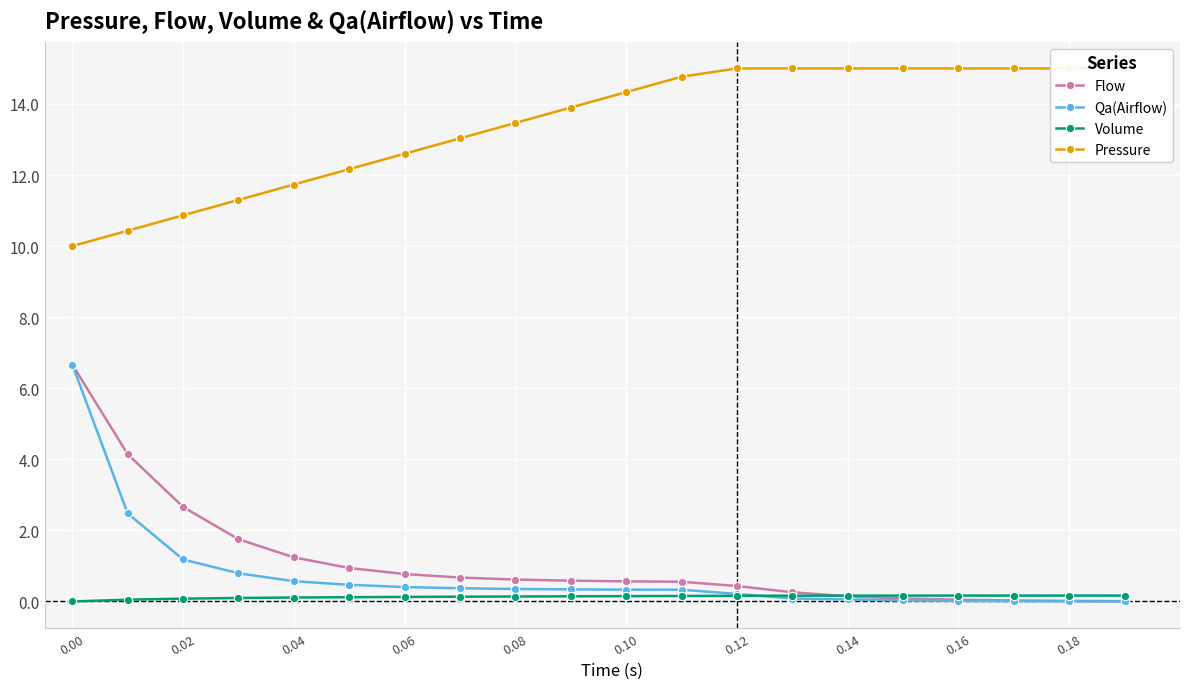

How many lines are shown in the chart?

4